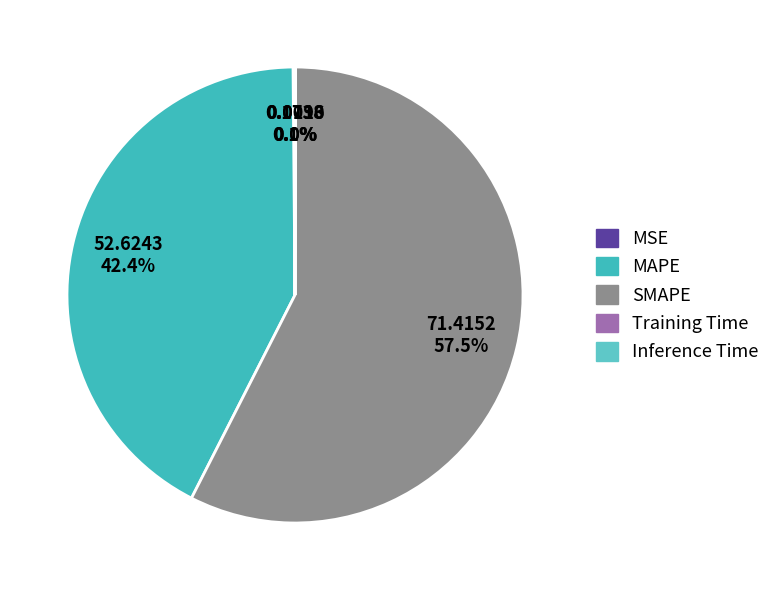

To the nearest percent, what is the difference between the largest and smallest slice percentages?

57%